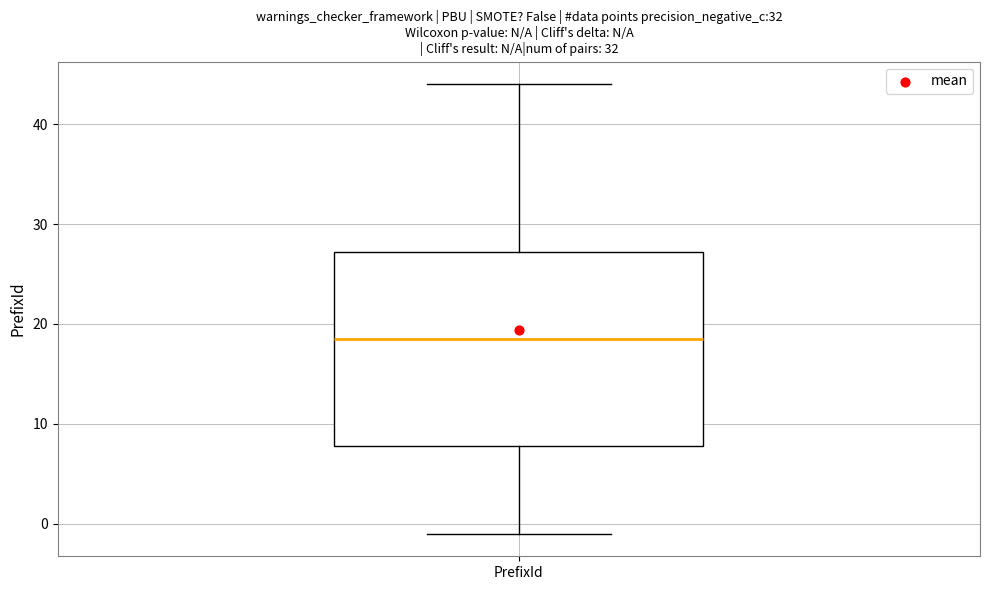

Where is the upper edge of the box for PrefixId on the y-axis? The values are not printed on the chart, so give them approximately, as read against the axis.

27